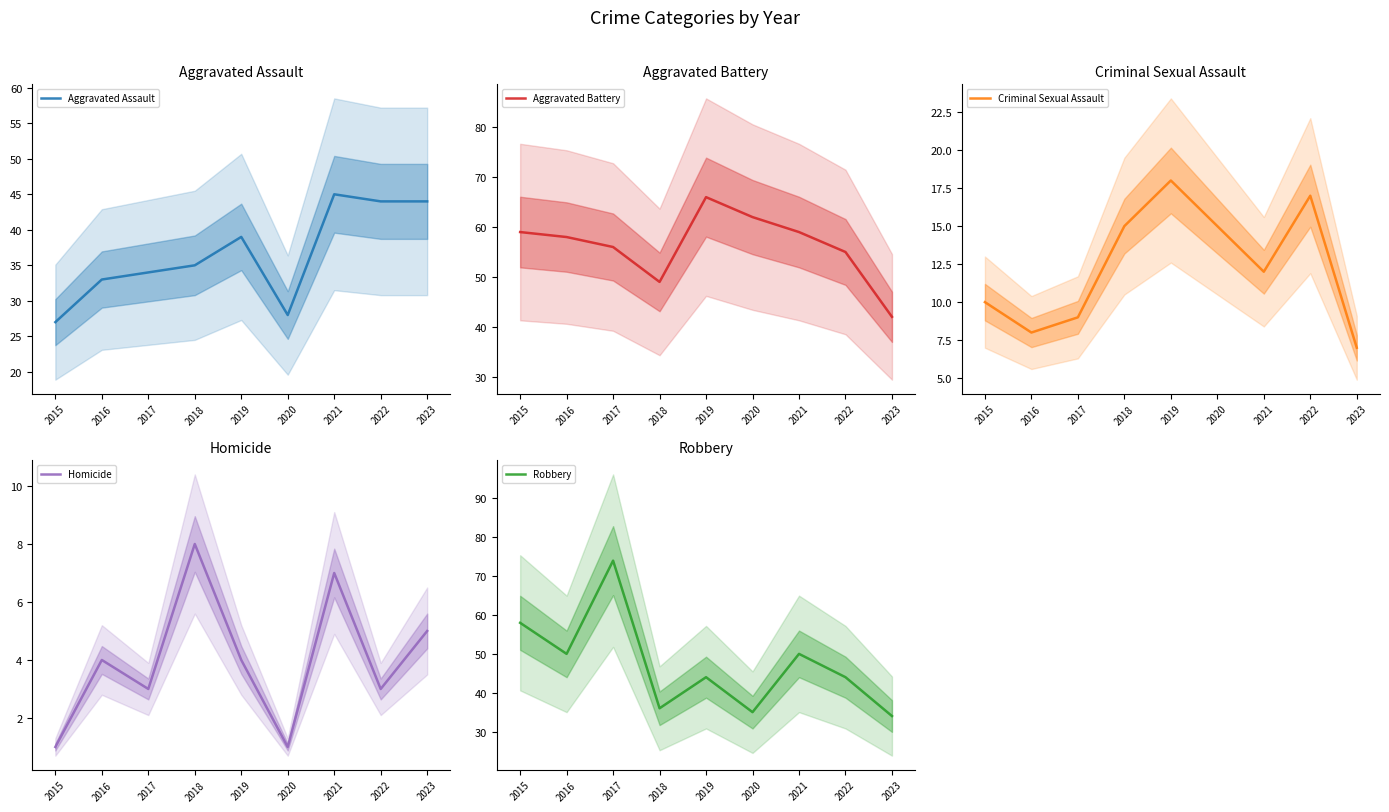

Count the number of data series in this chart.

5